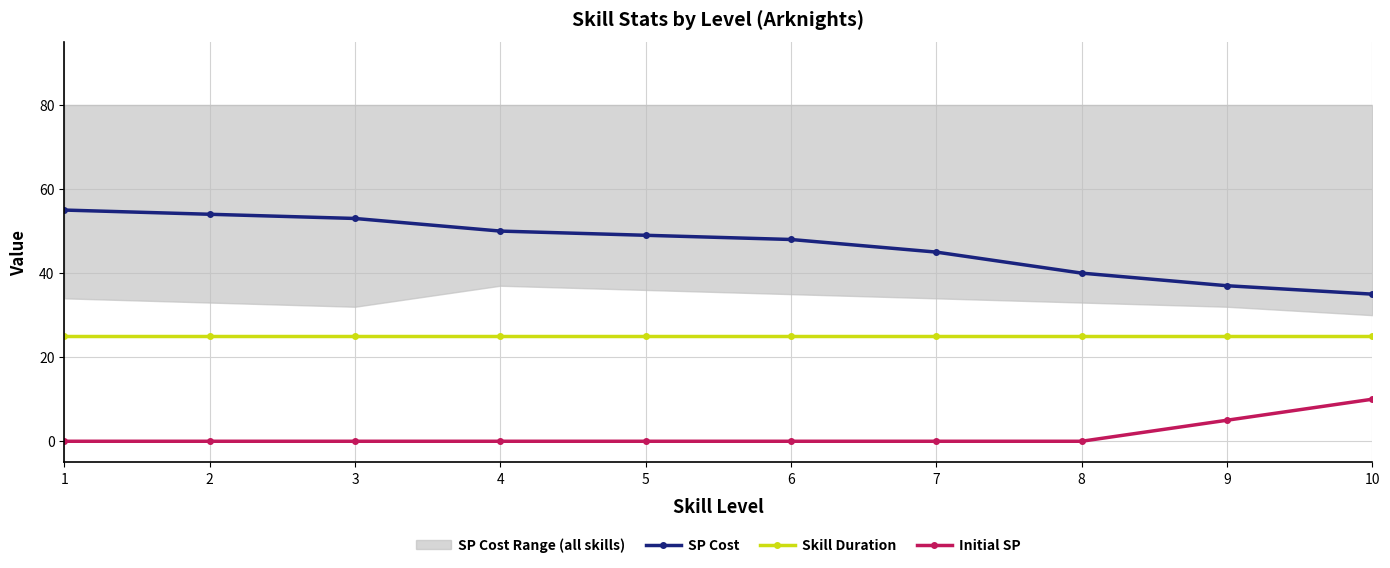

What is the value of the SP Cost point at the 2nd from the left?

54